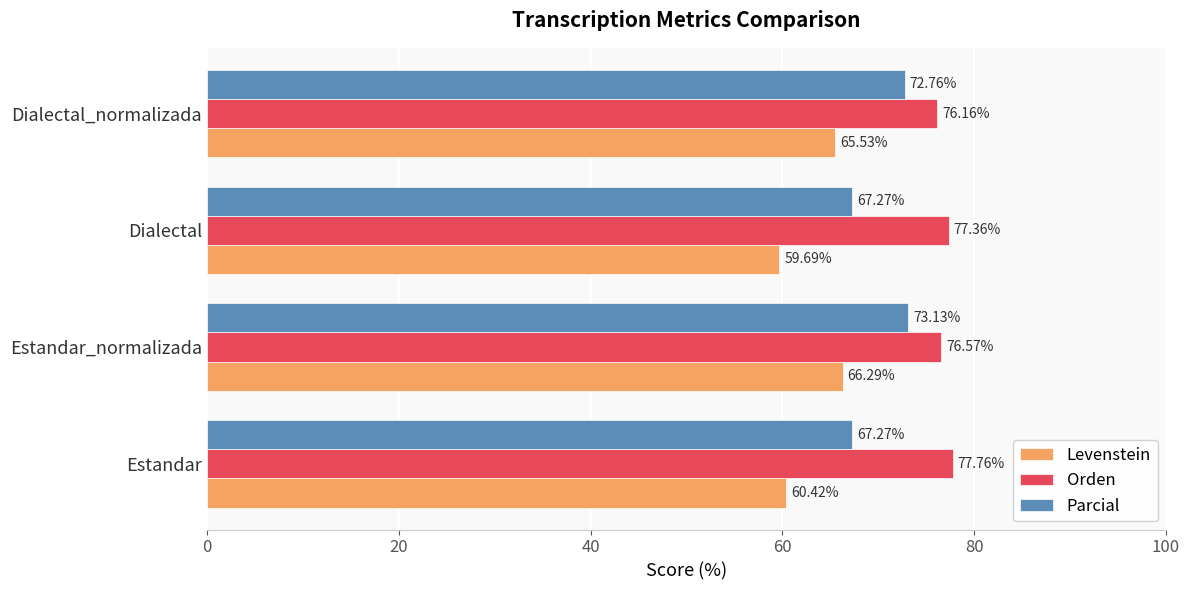

At which label is Levenstein closest to 62?

Estandar